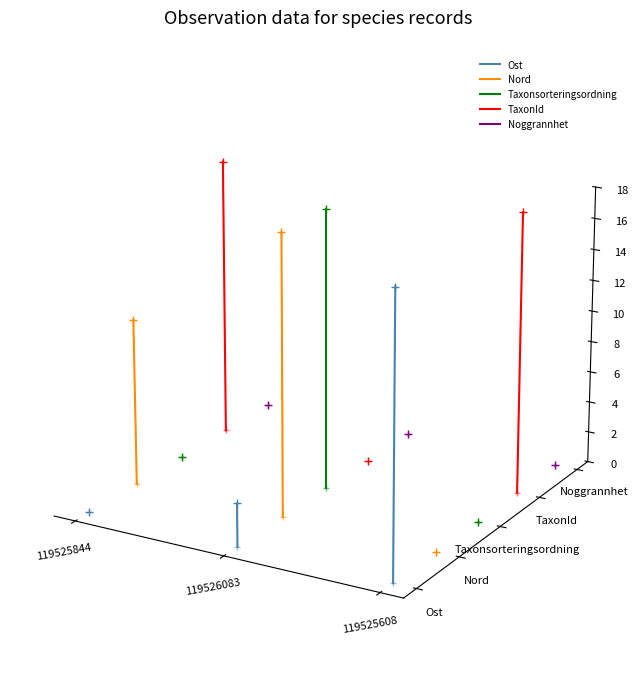

Is it true that Ost equals -0.0 at 119526083?

False